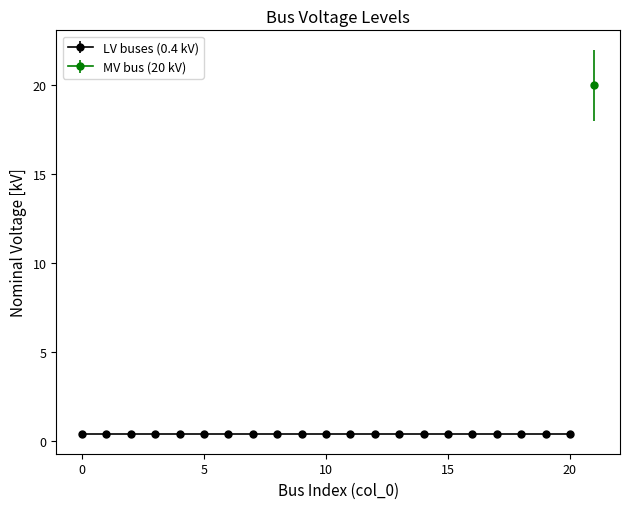

Reading right to left, what are all the values shown in this chart?

21=20.0	20=0.4	19=0.4	18=0.4	17=0.4	16=0.4	15=0.4	14=0.4	13=0.4	12=0.4	11=0.4	10=0.4	9=0.4	8=0.4	7=0.4	6=0.4	5=0.4	4=0.4	3=0.4	2=0.4	1=0.4	0=0.4